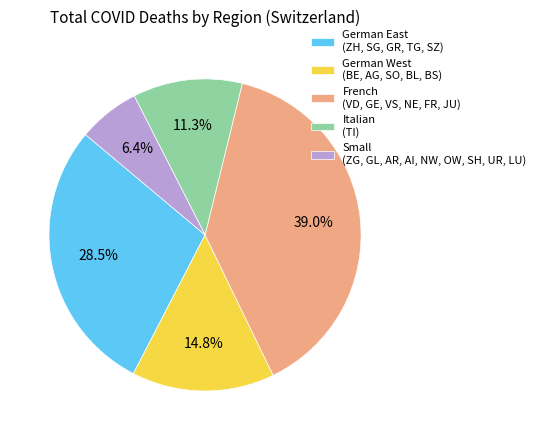

Rank the categories by value from highest to lowest.

French (VD, GE, VS, NE, FR, JU), German East (ZH, SG, GR, TG, SZ), German West (BE, AG, SO, BL, BS), Italian (TI), Small (ZG, GL, AR, AI, NW, OW, SH, UR, LU)